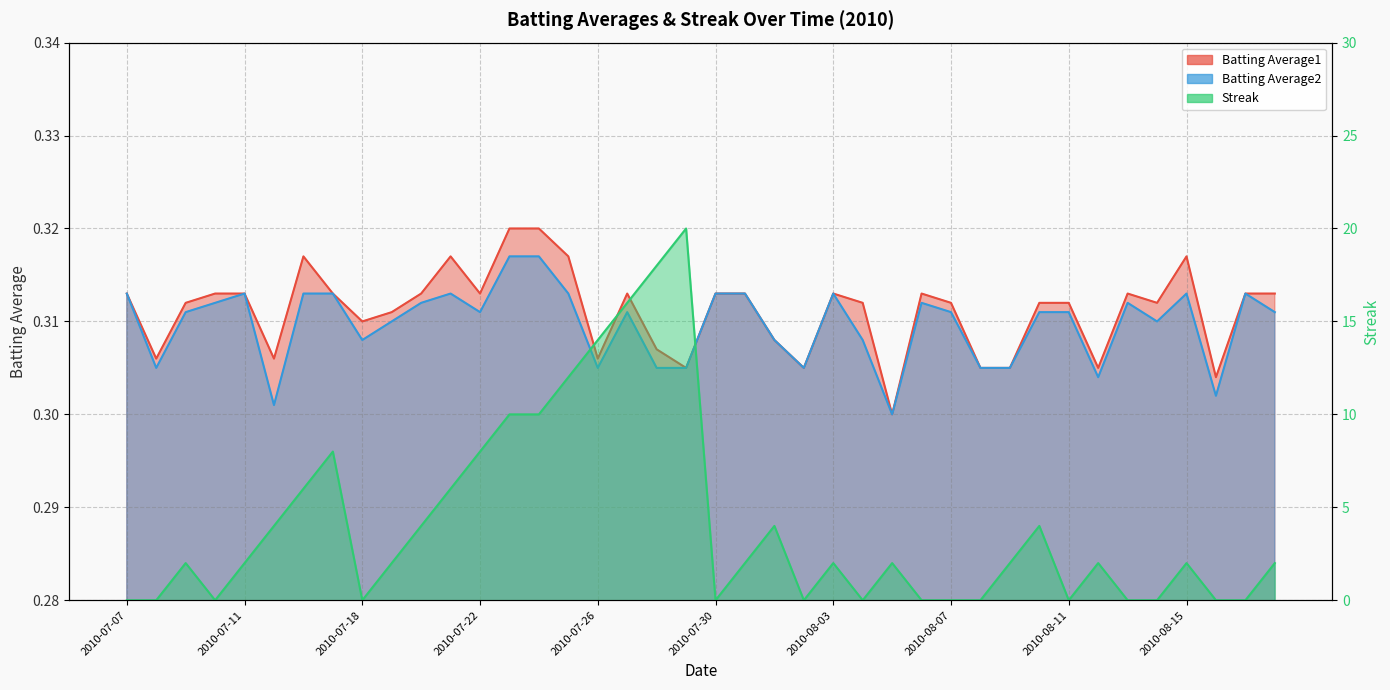

At which category does the chart reach its peak across all series?

2010-07-29